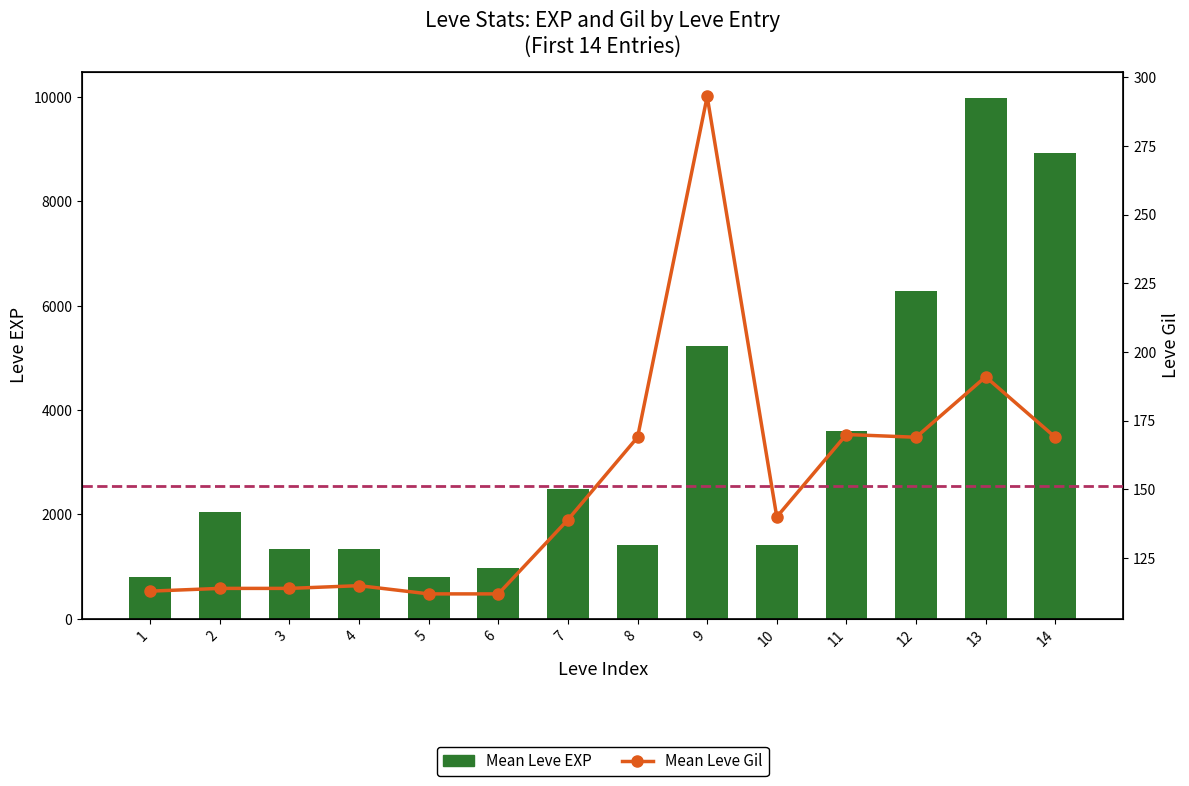

Reading left to right, extract all data points from this chart.

Mean Leve EXP: 1=800	2=2040	3=1330	4=1330	5=800	6=980	7=2490	8=1420	9=5220	10=1420	11=3600	12=6280	13=9990	14=8930
Mean Leve Gil: 1=113	2=114	3=114	4=115	5=112	6=112	7=139	8=169	9=293	10=140	11=170	12=169	13=191	14=169